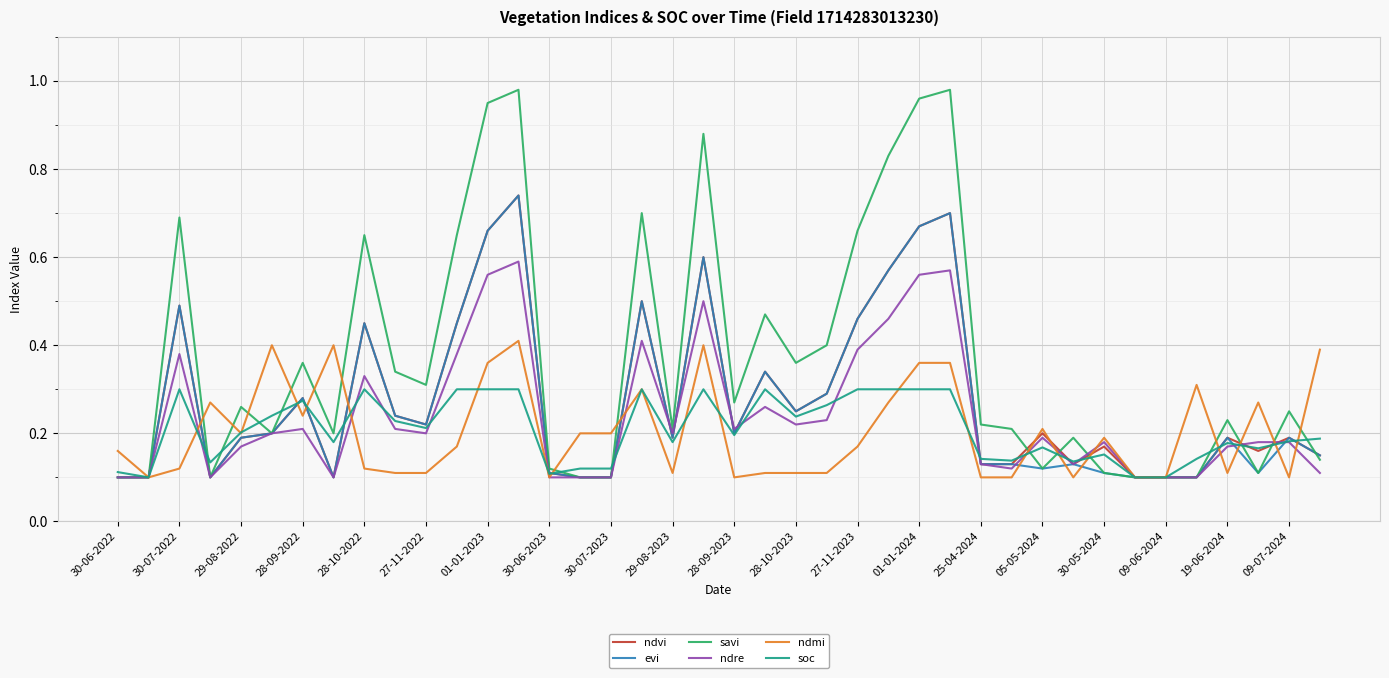

Which series has the widest spread of values?

savi